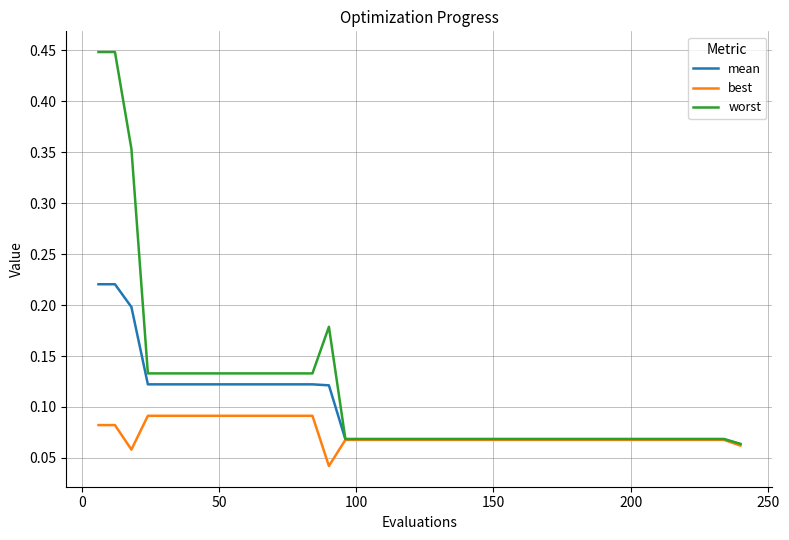

Which series has the largest total across all categories?

worst